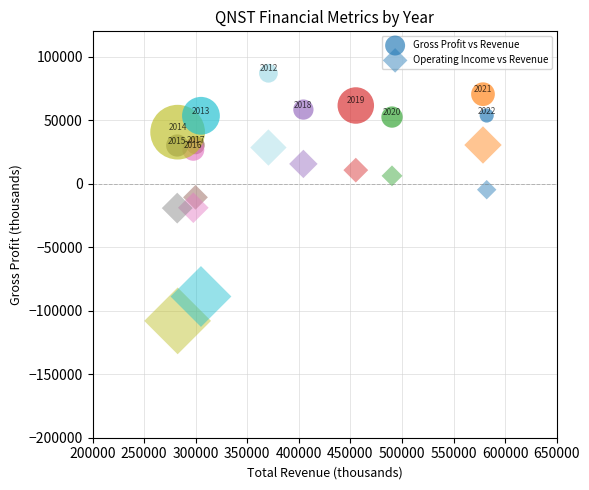

How many points are shown in the scatter plot?

22